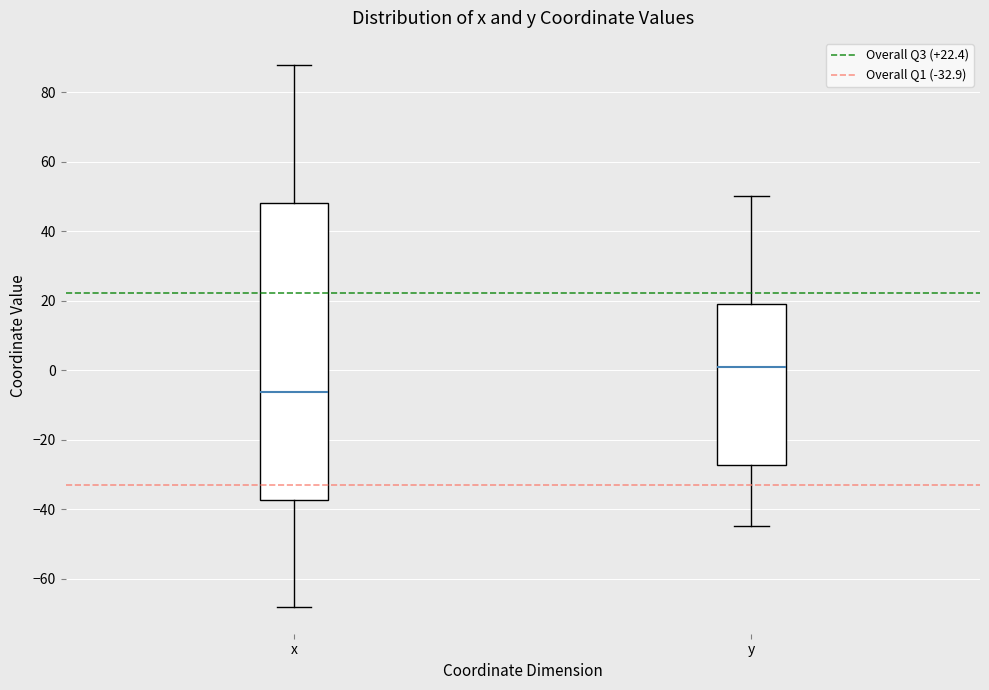

Reading left to right, transcribe this box plot: for each box, give where its median line is, the range the box spans, and where its two whiskers end, as read against the y-axis. The values are not printed on the chart, so give them approximately, as read against the axis.

x: median -6, box -38 to 48, whiskers -68 to 88
y: median 2, box -28 to 18, whiskers -44 to 50